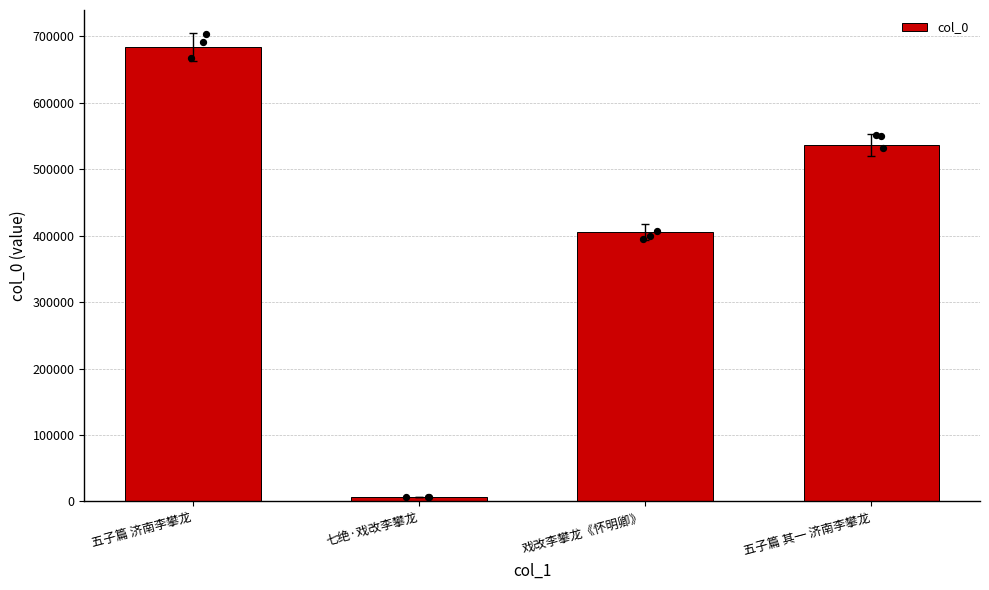

Which has a higher value, 五子篇 济南李攀龙 or 五子篇 其一 济南李攀龙?

五子篇 济南李攀龙